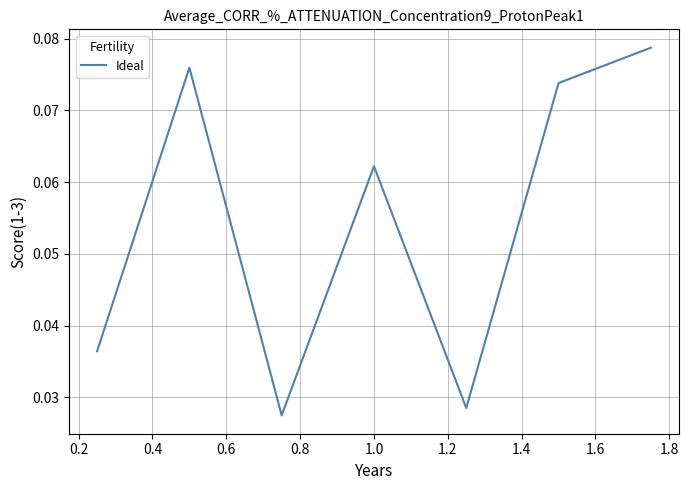

Count the number of categories in the chart.

7